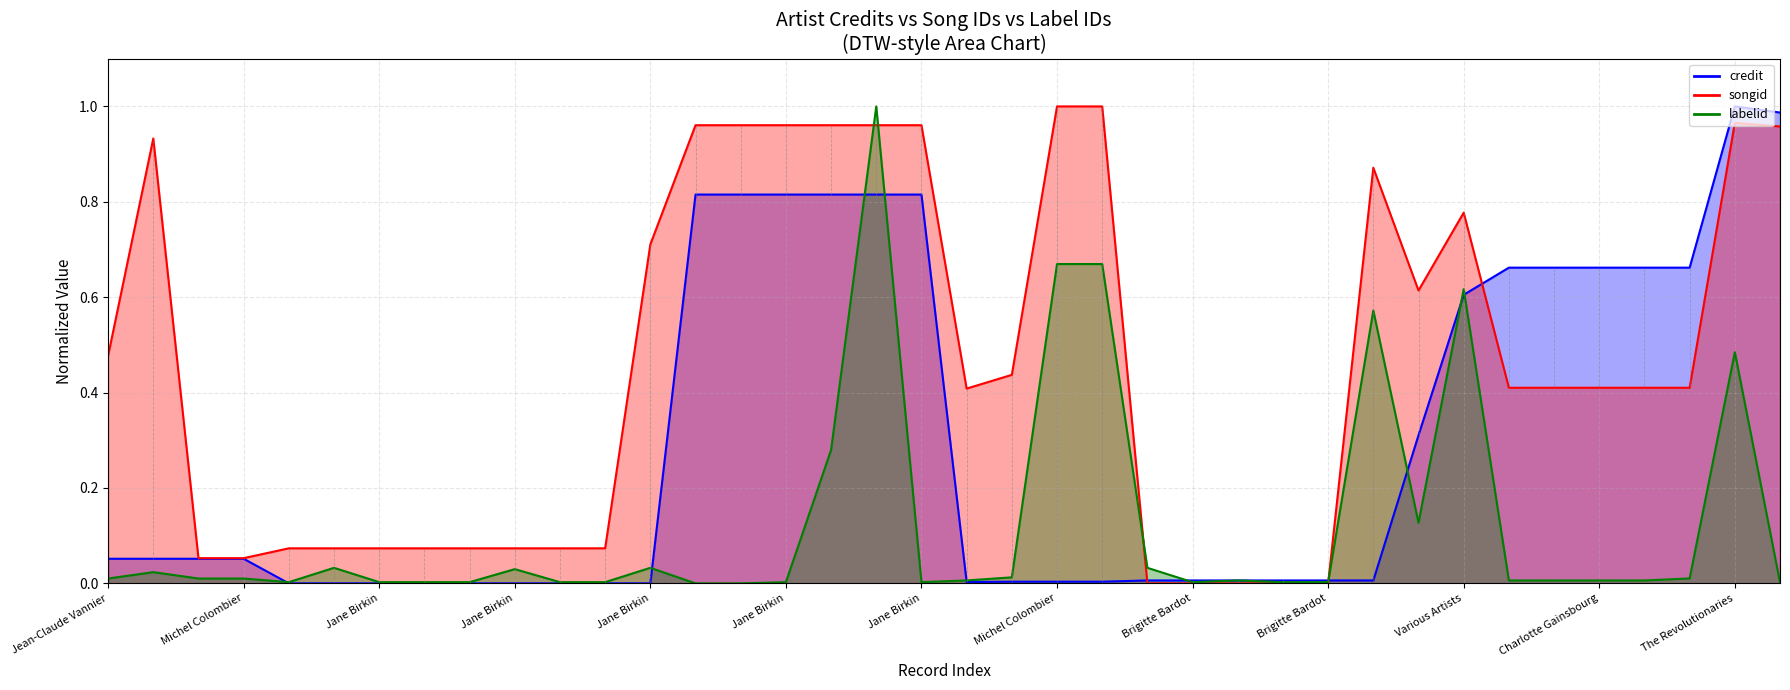

Reading left to right, extract all data points from this chart.

credit: 0.1	0.1	0.1	0.1	0.0	0.0	0.0	0.0	0.0	0.0	0.0	0.0	0.0	0.8	0.8	0.8	0.8	0.8	0.8	0.0	0.0	0.0	0.0	0.0	0.0	0.0	0.0	0.0	0.0	0.3	0.6	0.7	0.7	0.7	0.7	0.7	1.0	1.0
songid: 0.5	0.9	0.1	0.1	0.1	0.1	0.1	0.1	0.1	0.1	0.1	0.1	0.7	1.0	1.0	1.0	1.0	1.0	1.0	0.4	0.4	1.0	1.0	0.0	0.0	0.0	0.0	0.0	0.9	0.6	0.8	0.4	0.4	0.4	0.4	0.4	1.0	1.0
labelid: 0.0	0.0	0.0	0.0	0.0	0.0	0.0	0.0	0.0	0.0	0.0	0.0	0.0	0.0	0.0	0.0	0.3	1.0	0.0	0.0	0.0	0.7	0.7	0.0	0.0	0.0	0.0	0.0	0.6	0.1	0.6	0.0	0.0	0.0	0.0	0.0	0.5	0.0